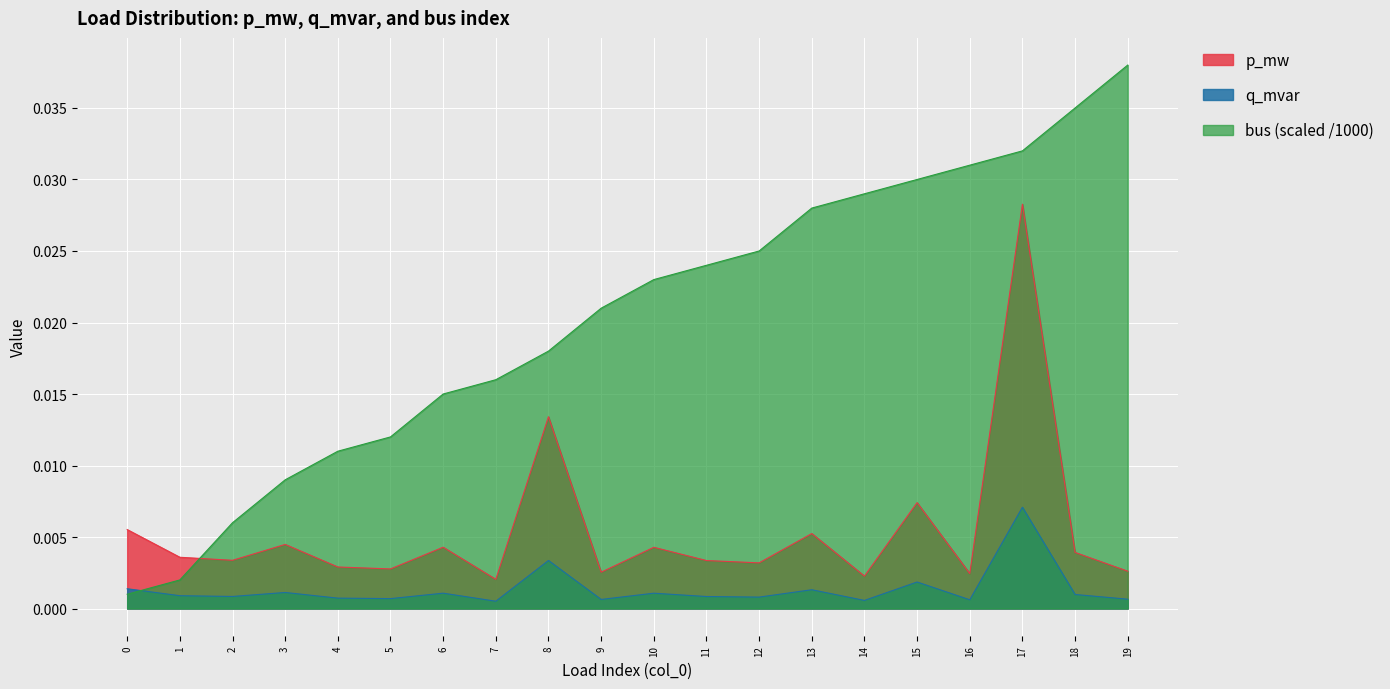

Which category has the highest value in the q_mvar series?

17